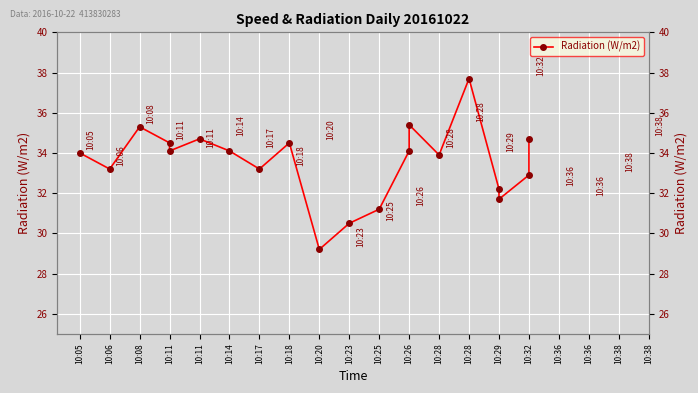

What is the difference between the second highest and minimum values?

6.2